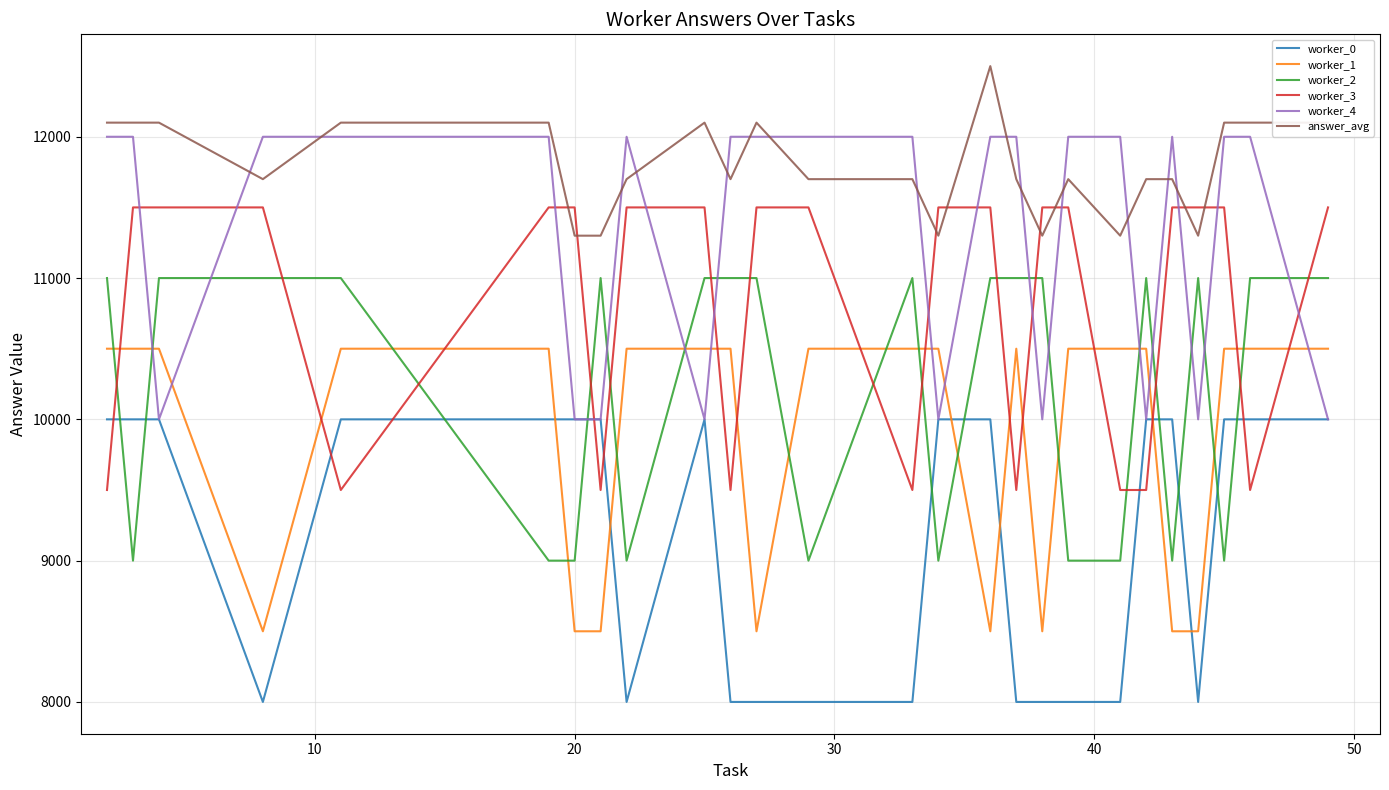

True or false: worker_1 and answer_avg intersect in this chart.

False